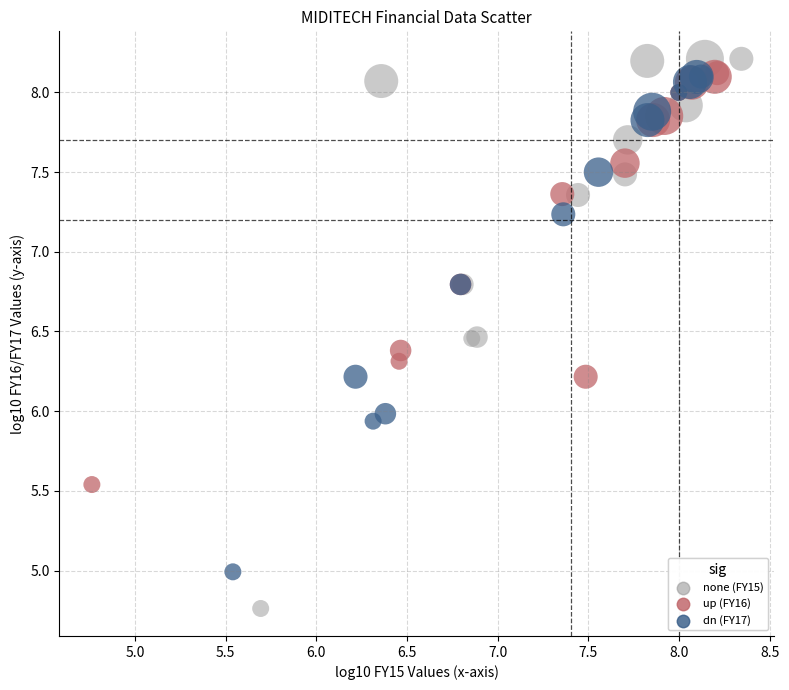

Which series contains the lowest Y value?

none (FY15)